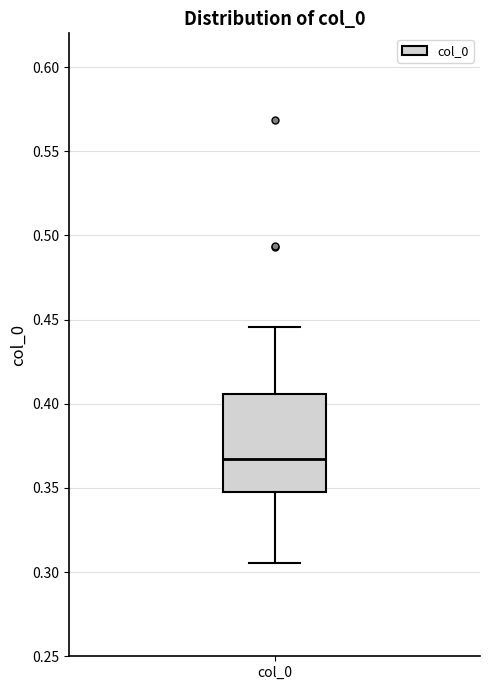

Read this box plot against the y-axis: the position of the median line, the range covered by the box, and the ends of both whiskers. The values are not printed on the chart, so give them approximately, as read against the axis.

median 0.365, box 0.350 to 0.405, whiskers 0.305 to 0.445